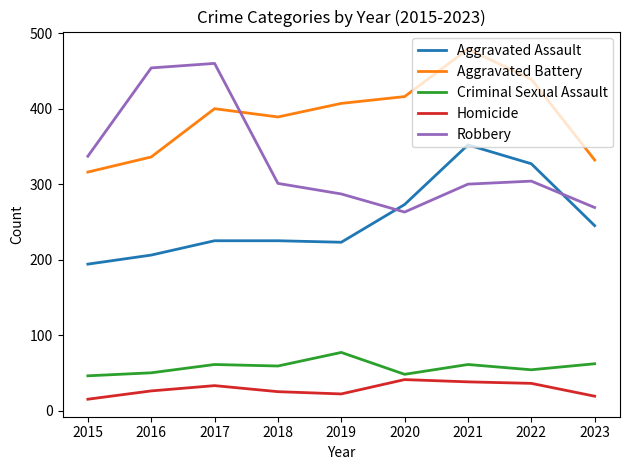

What is the difference between the maximum and second lowest values in the Robbery series?

191